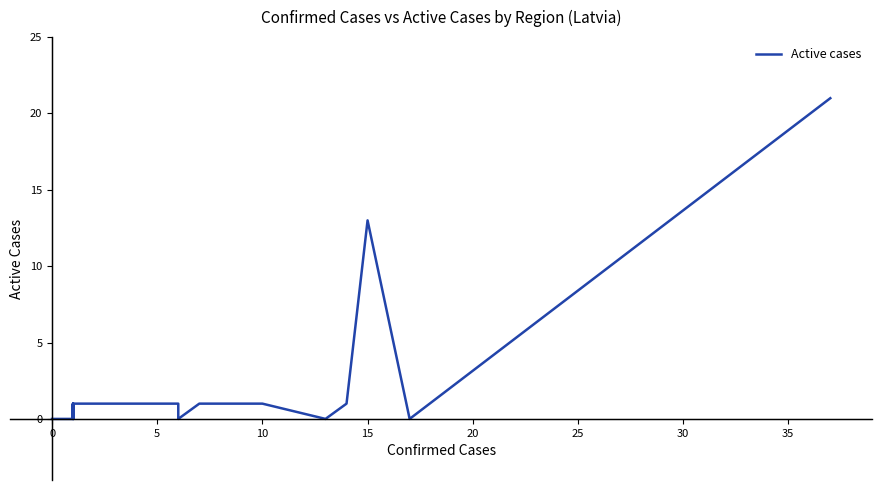

How many values are above zero?

14